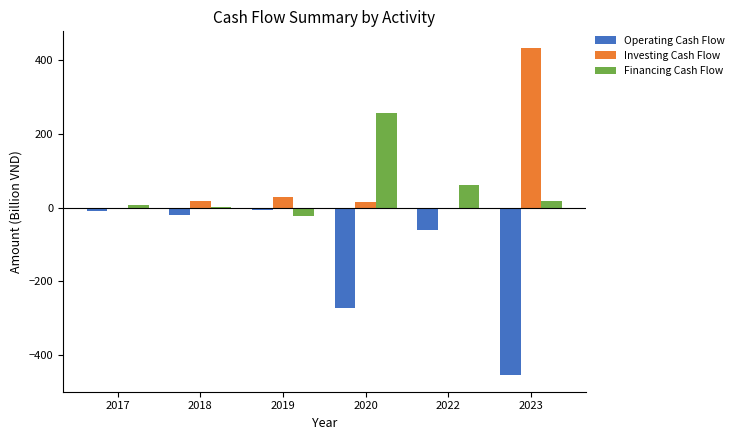

How many groups of bars are there?

6